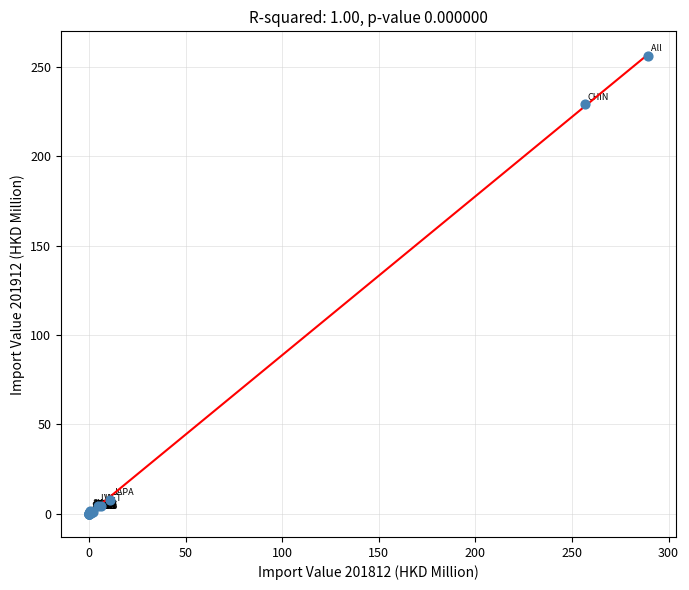

What Y value in the scatter plot is closest to 128?

228.9